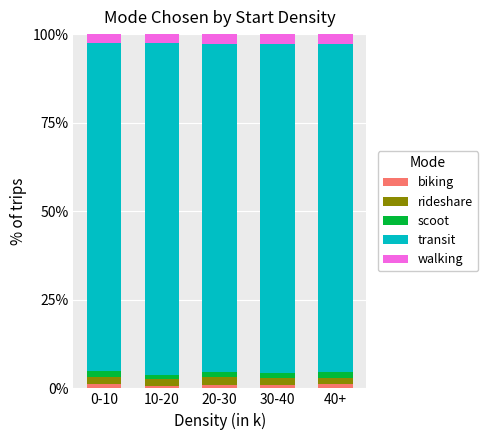

What is the average value of the biking series?

1.0